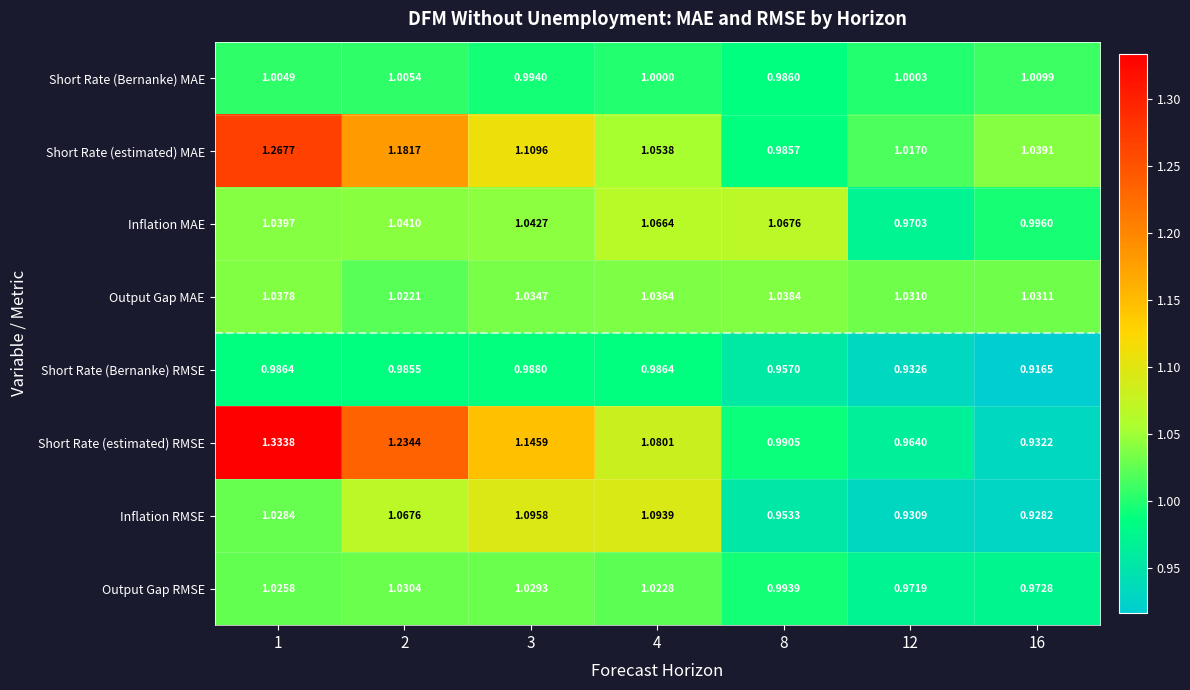

Between 3 and 4, which series saw the biggest shift?

Short Rate (estimated) RMSE